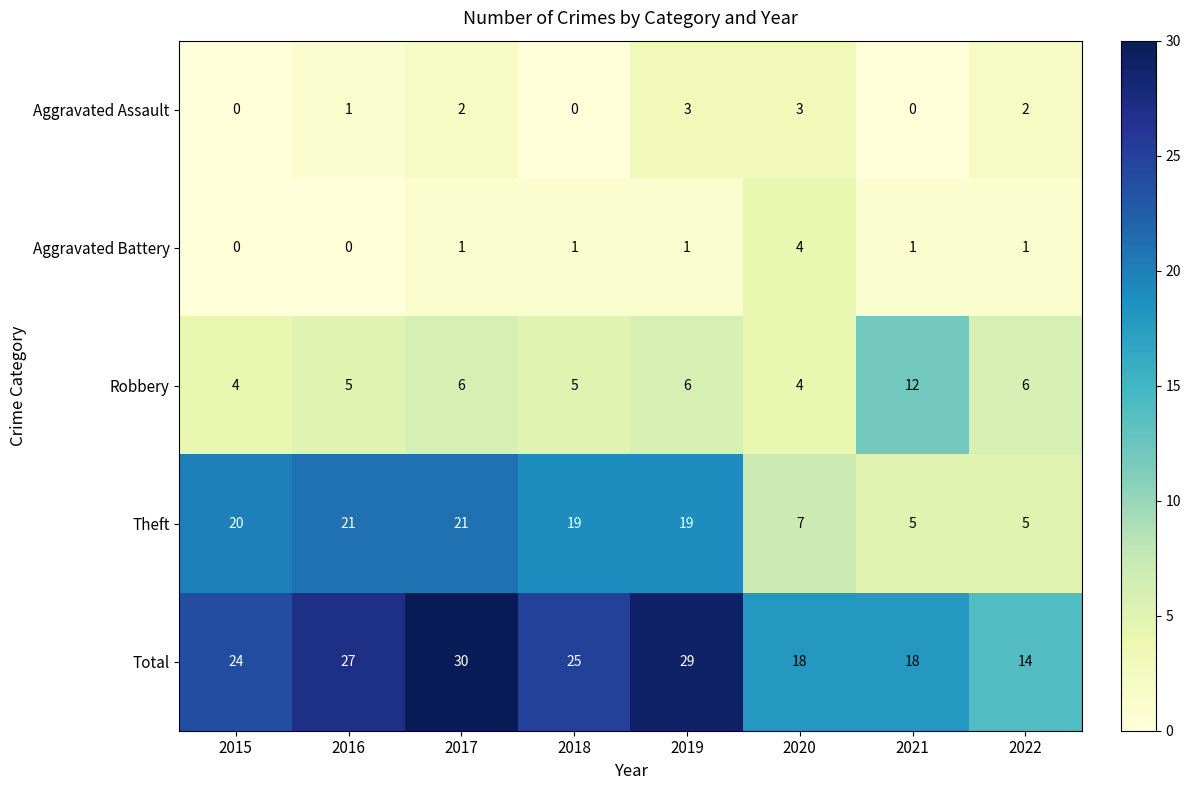

Between 2017 and 2018, which series saw the biggest shift?

Total